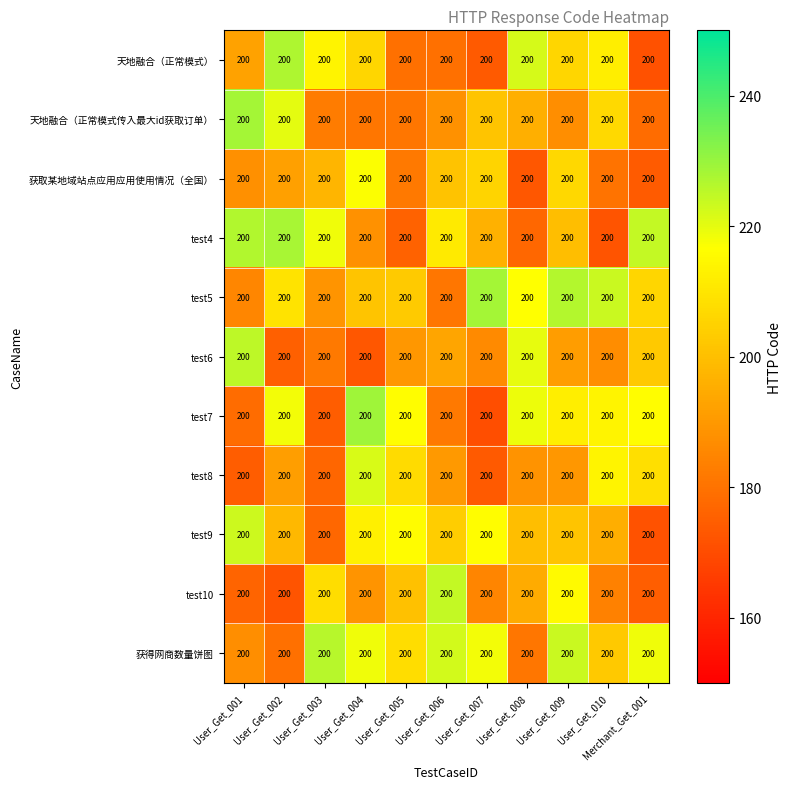

What is the difference between the maximum and minimum values in the test10 series?

52.6